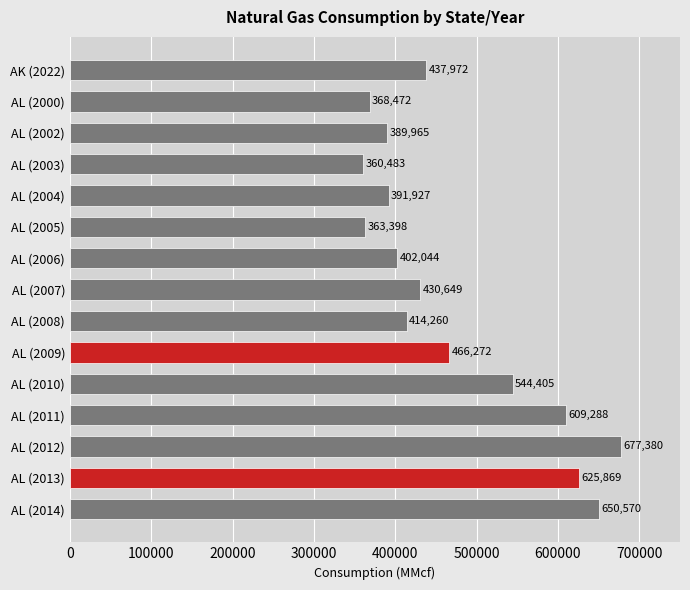

Reading top to bottom, what are all the values shown in this chart?

437972	368472	389965	360483	391927	363398	402044	430649	414260	466272	544405	609288	677380	625869	650570